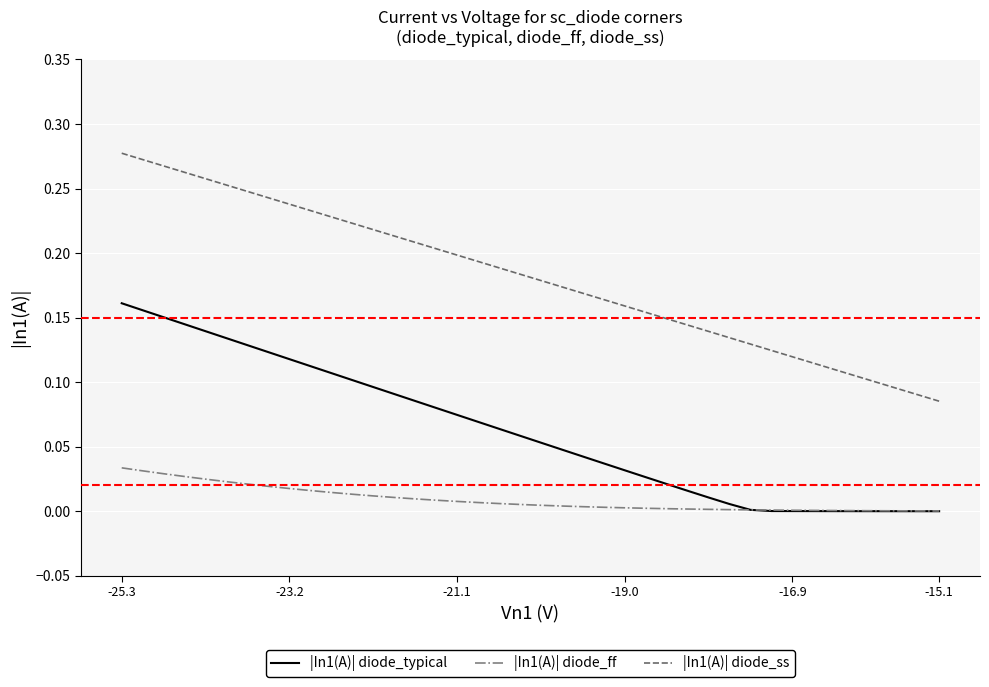

Count the |In1(A)| diode_ss values in the range 0 to 1.

40